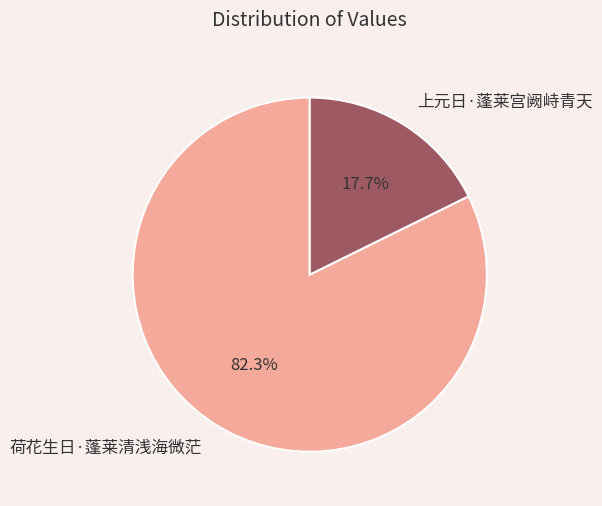

How many segments does this pie chart have?

2